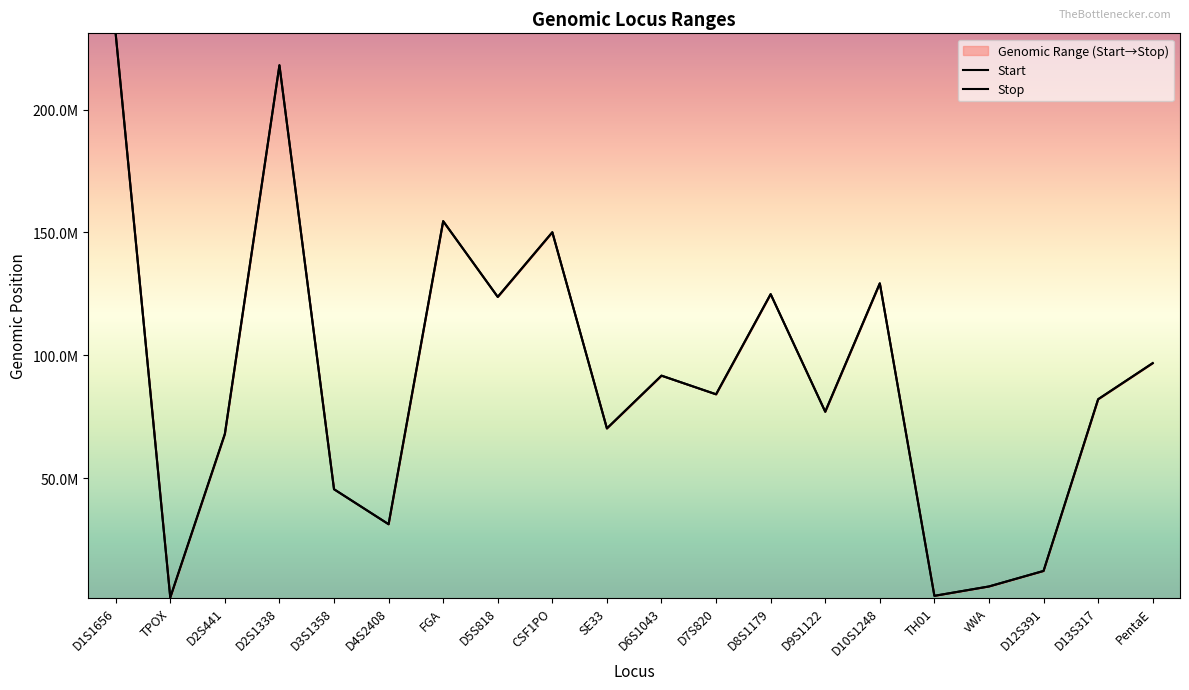

Reading right to left, extract all data points from this chart.

Start: 96830983	82147924	12296996	5983938	2170990	129294197	77073712	124894838	84160067	91740195	70277311	150076172	123775491	154587696	31302612	45540713	218014792	68011866	1489617	230769559
Stop: 96831322	82148108	12297220	5984088	2171176	129294439	77073905	124895018	84160301	91740304	70277444	150076490	123775639	154587891	31302887	45540843	218014983	68012025	1489848	230769711